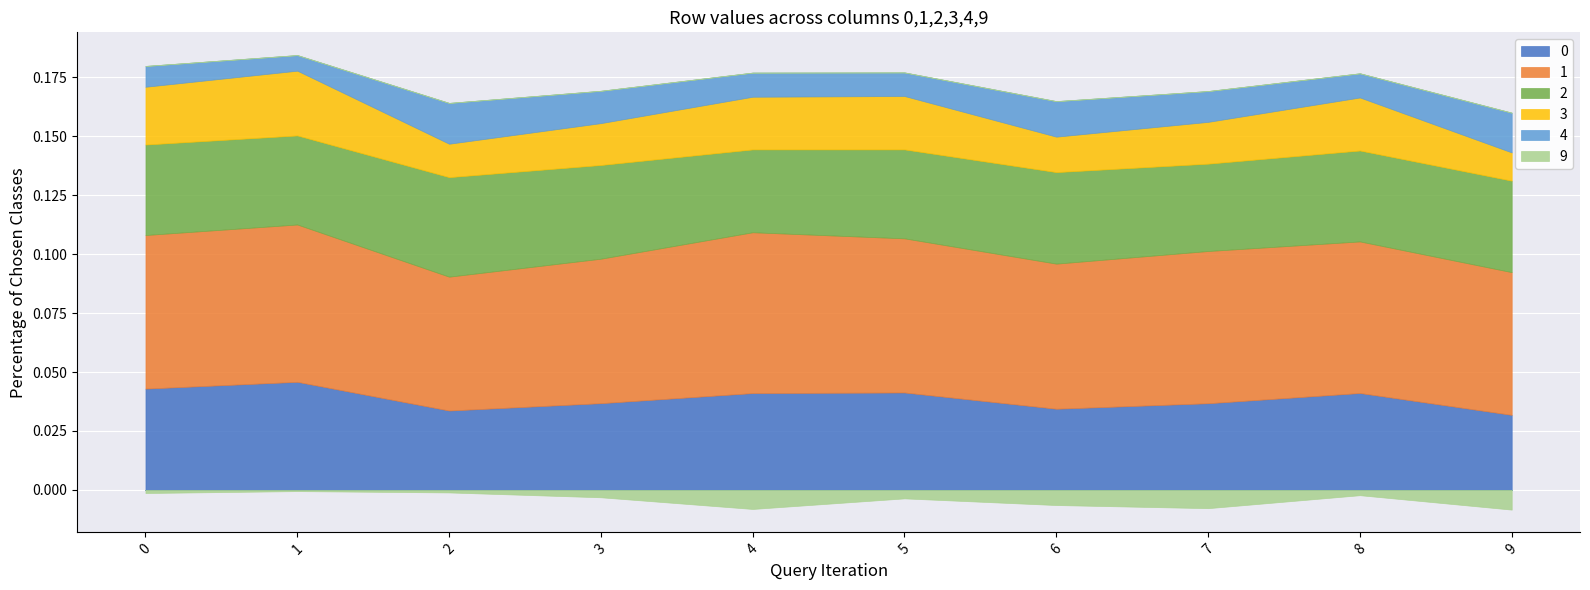

Rank the series by their maximum value, from highest to lowest.

1, 0, 2, 3, 4, 9